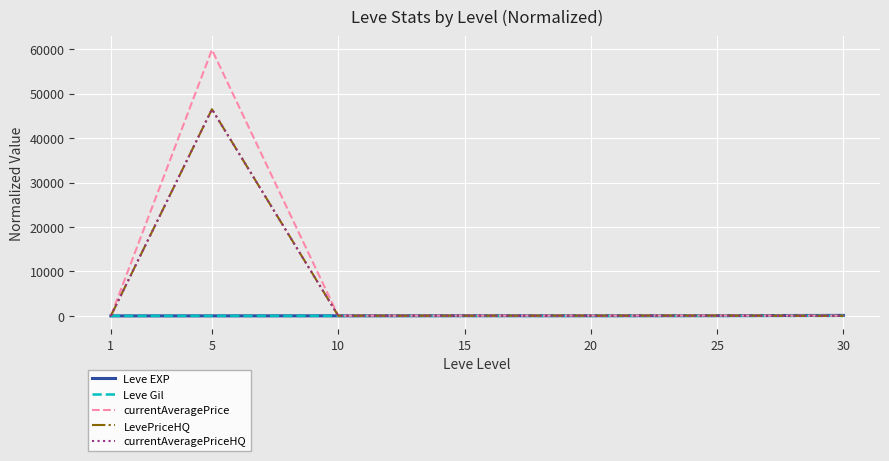

What is the greatest value displayed?

59896.1